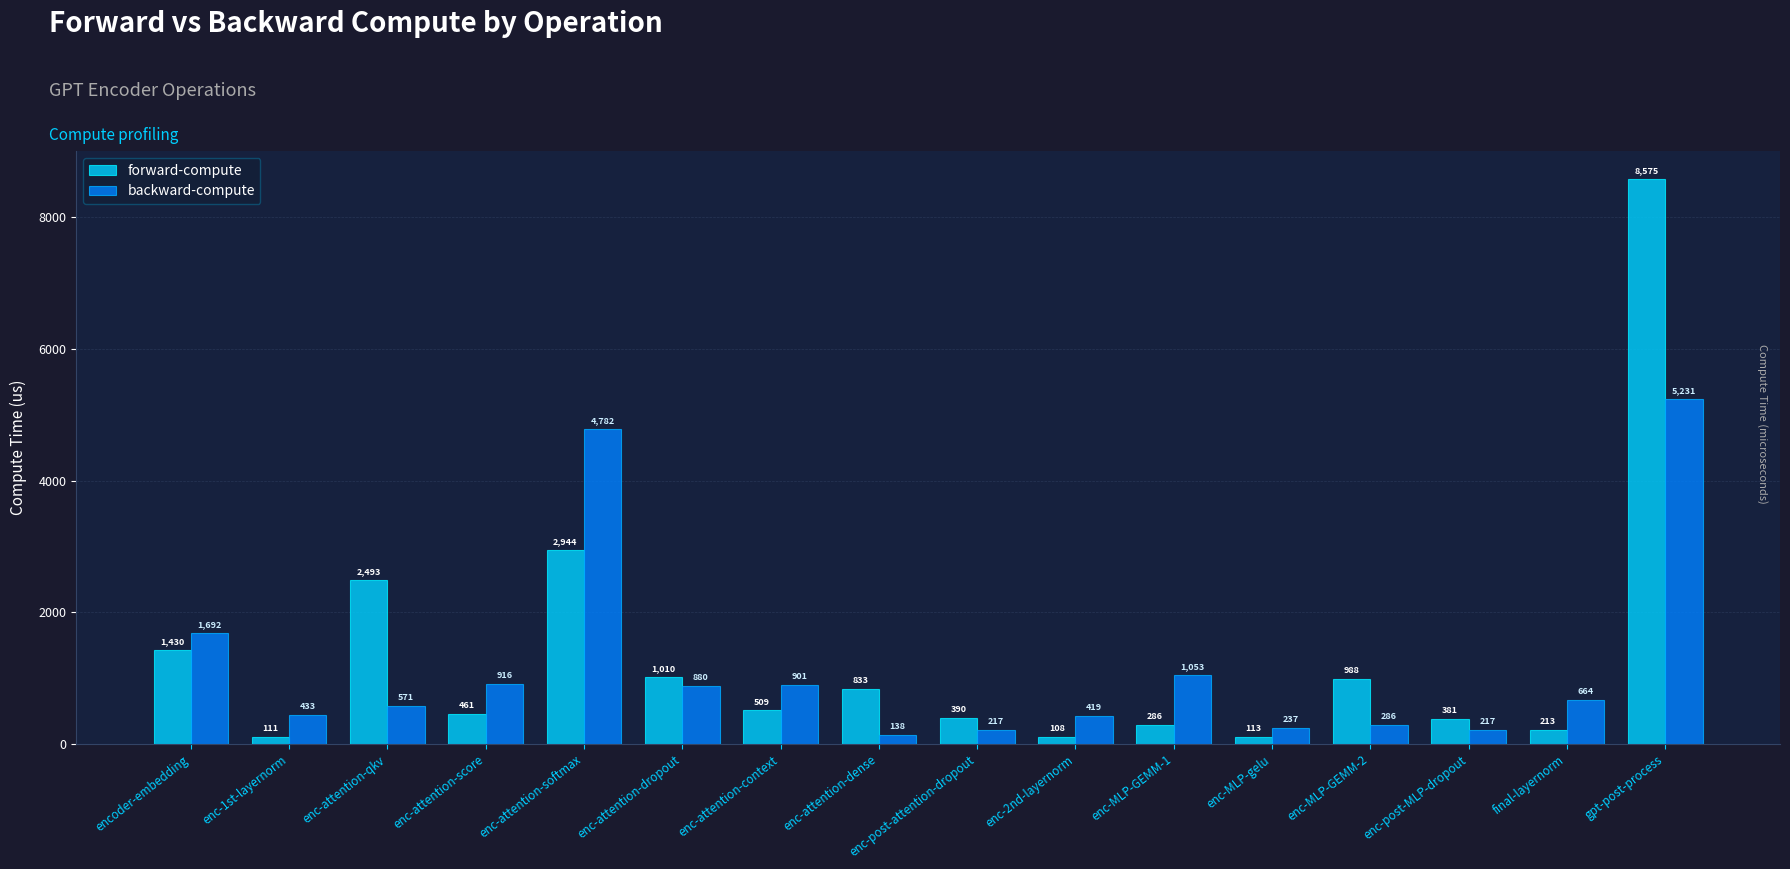

How many values in the backward-compute series exceed 663?

8